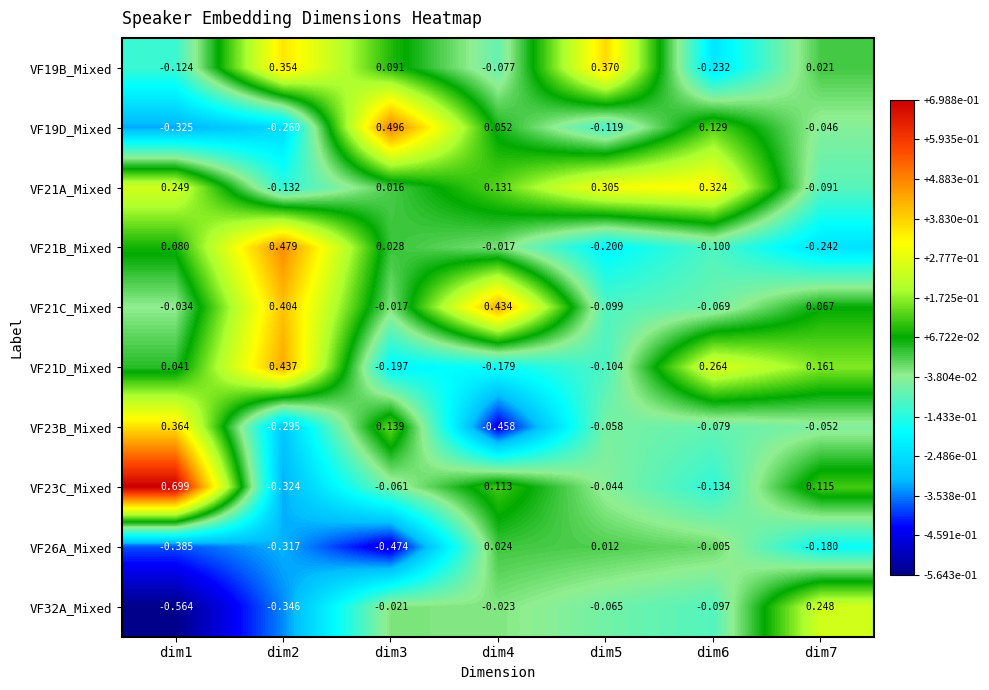

List the series in order of their peak value, lowest first.

VF26A_Mixed, VF32A_Mixed, VF21A_Mixed, VF23B_Mixed, VF19B_Mixed, VF21C_Mixed, VF21D_Mixed, VF21B_Mixed, VF19D_Mixed, VF23C_Mixed